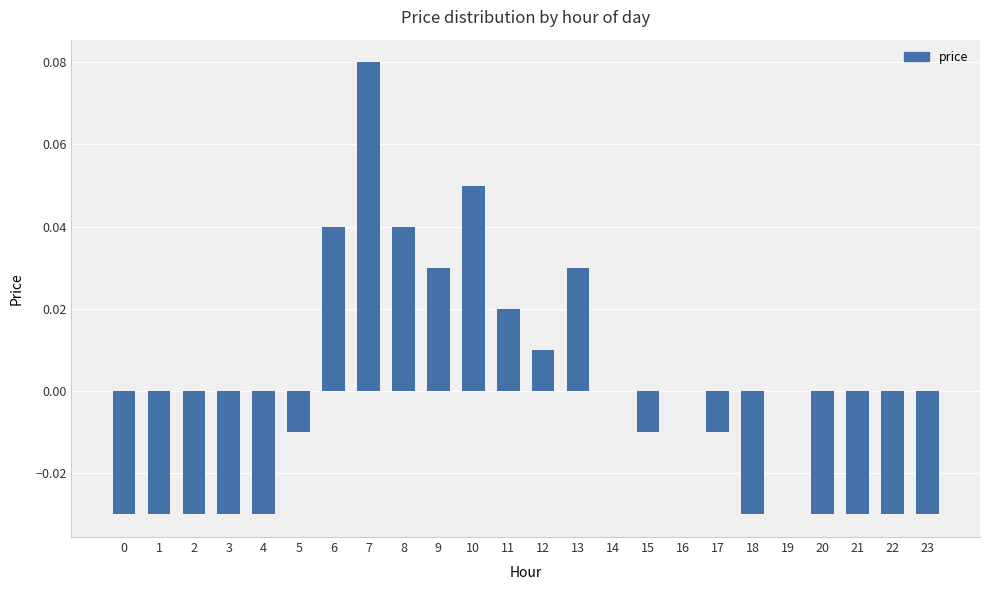

Which has a higher value, 22 or 13?

13